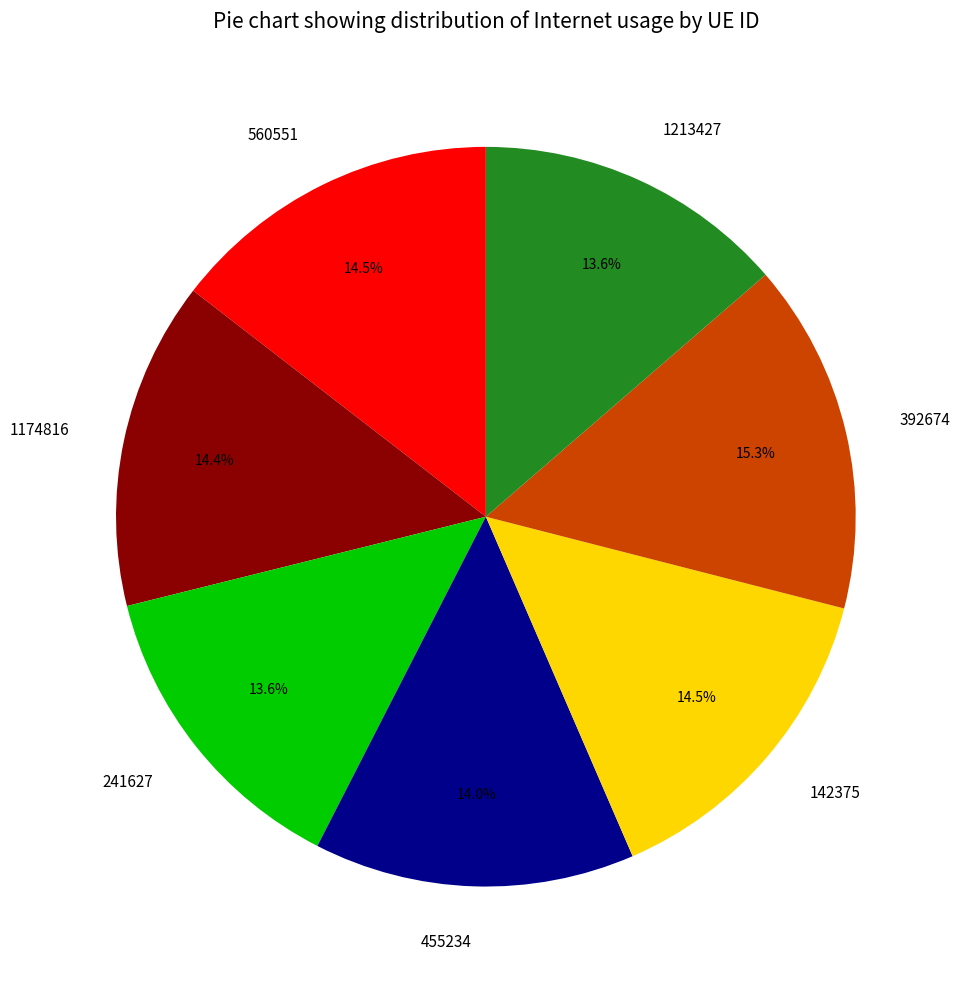

To the nearest percent, what is the difference between the largest and smallest slice percentages?

2%